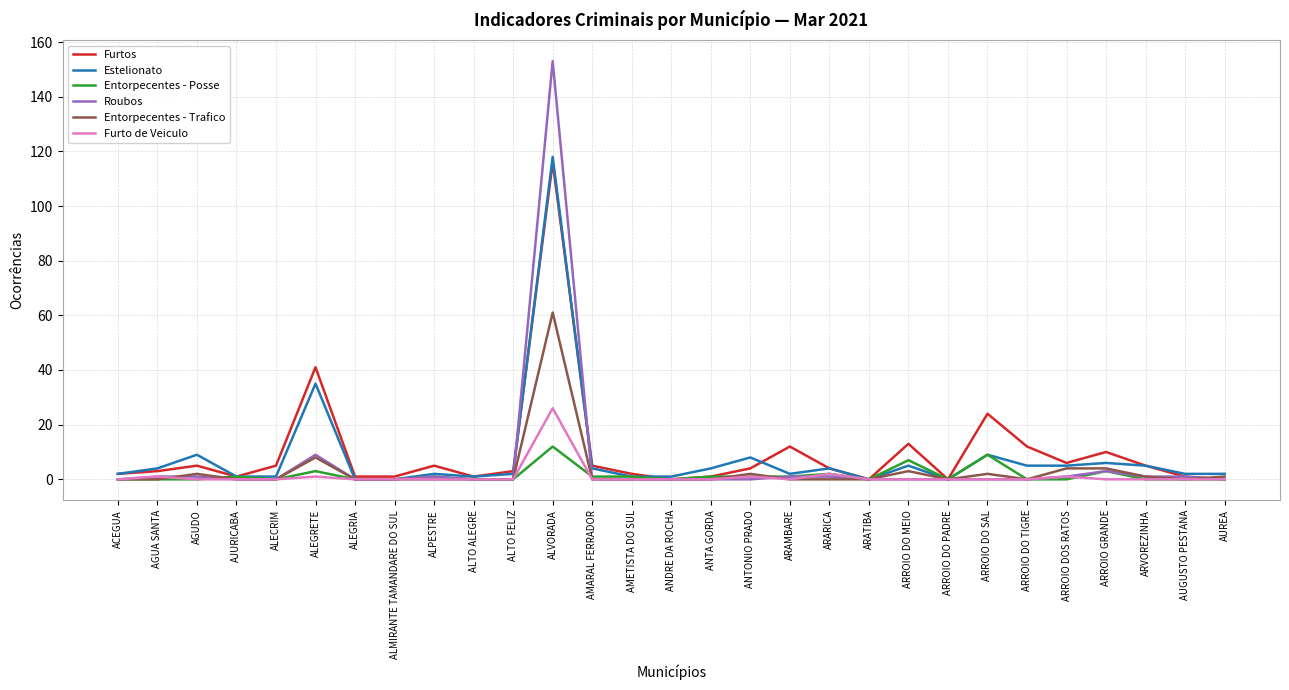

Which series has the largest total across all categories?

Furtos